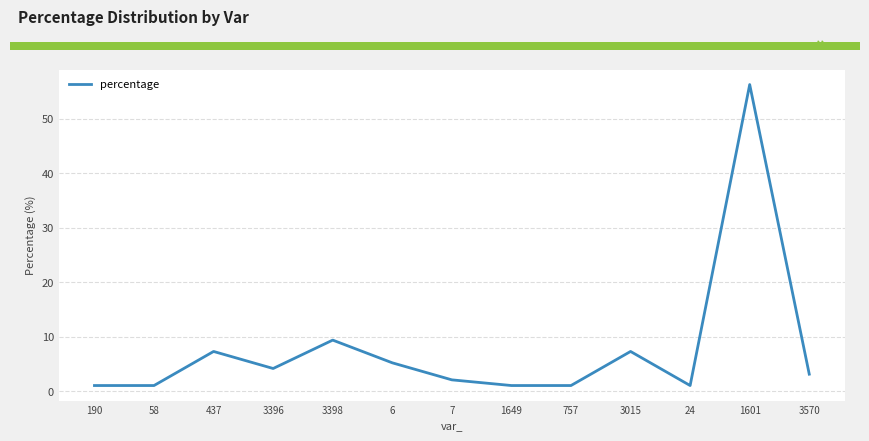

What is the difference between the maximum and minimum values?

55.2